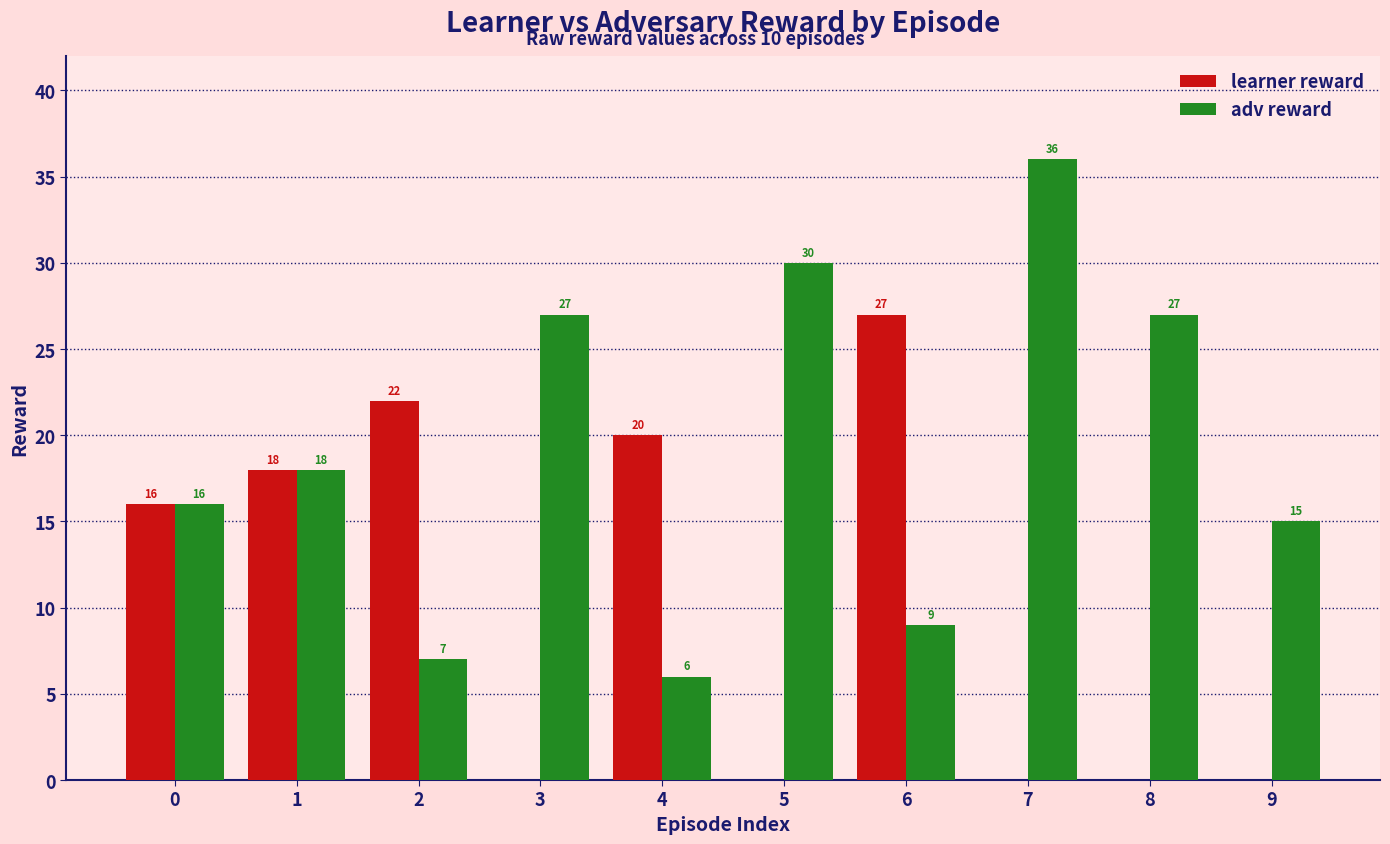

Which series has the largest total across all categories?

adv reward